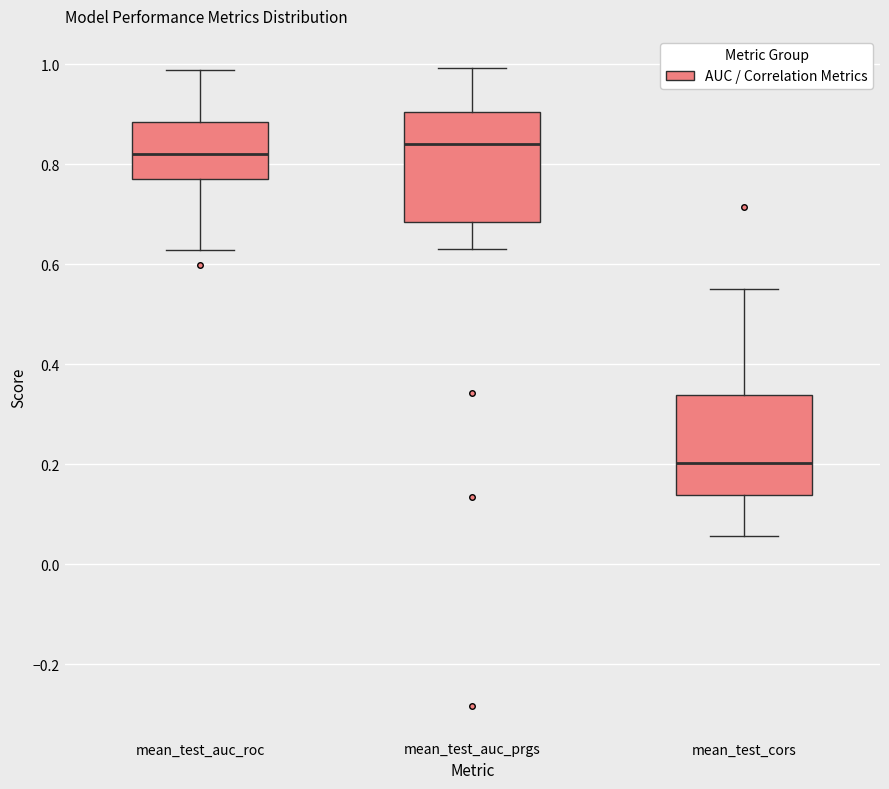

Which box has the highest median line?

mean_test_auc_prgs